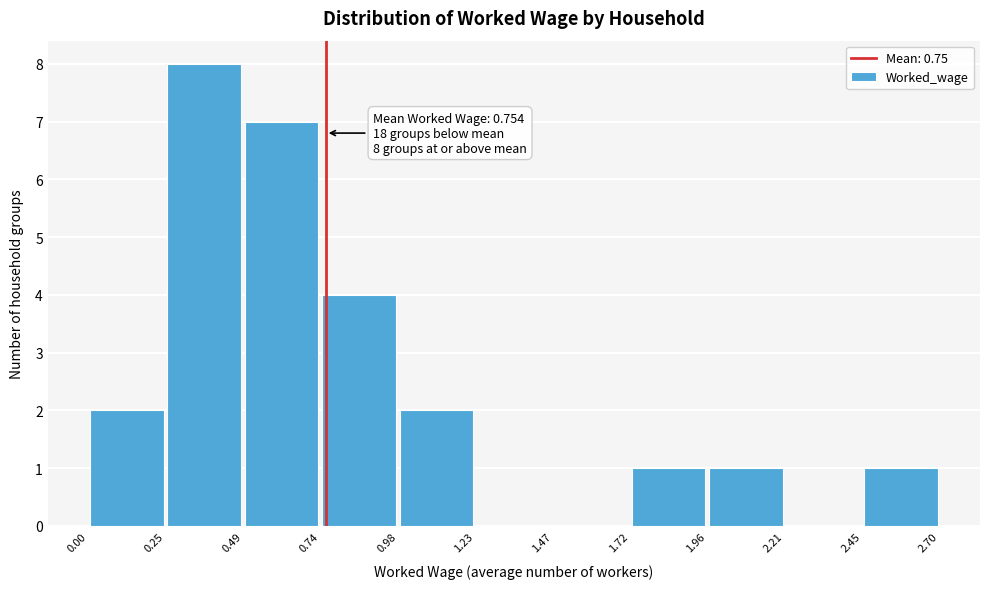

Over which range of the x-axis is the bar tallest?

0.25 to 0.49